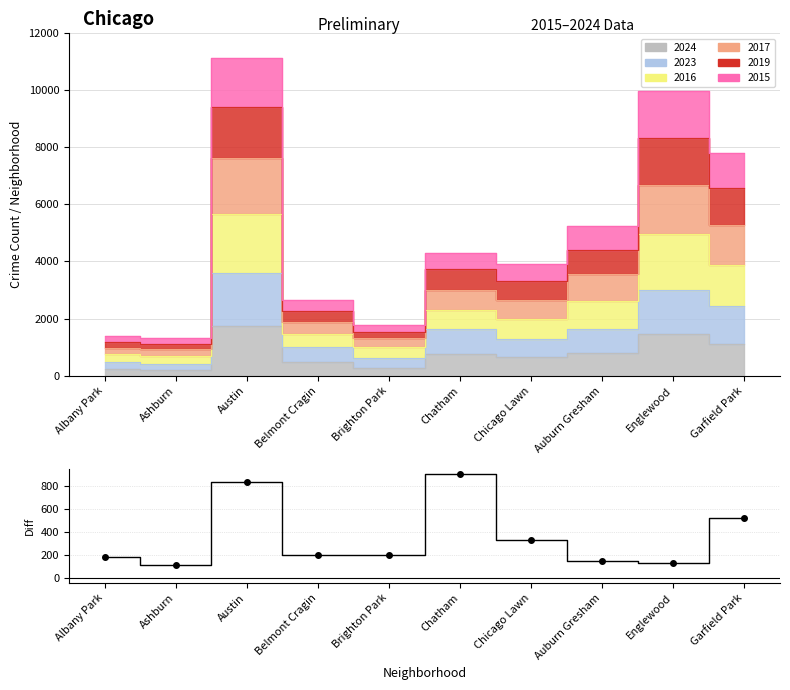

What value does the data have at Austin, to the nearest 50?

850